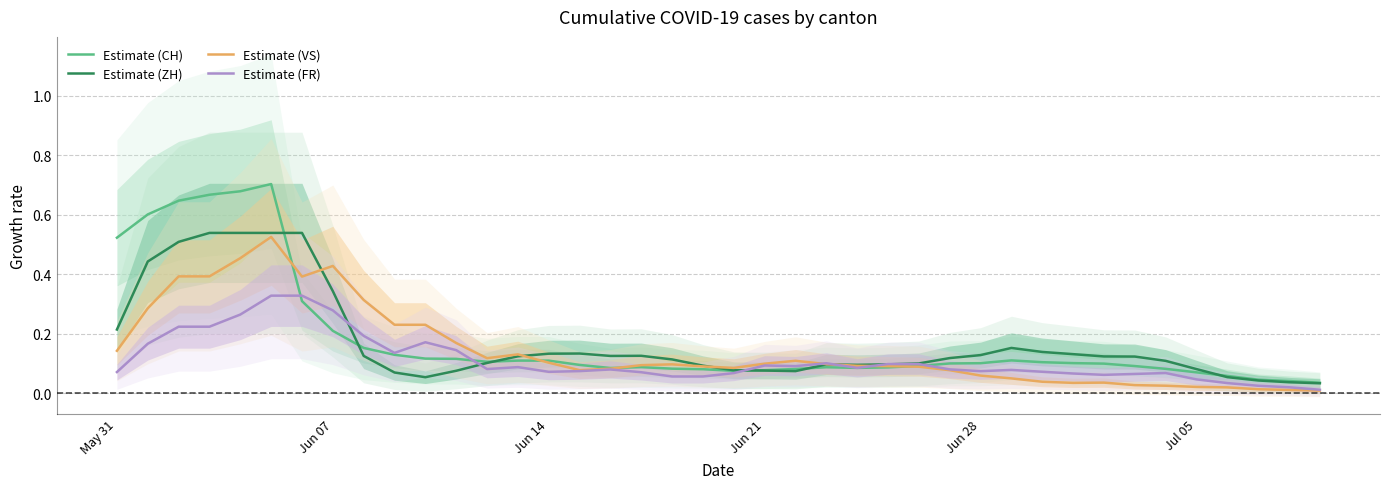

Is it true that Estimate (ZH) equals 0.2 at Jun 07?

False